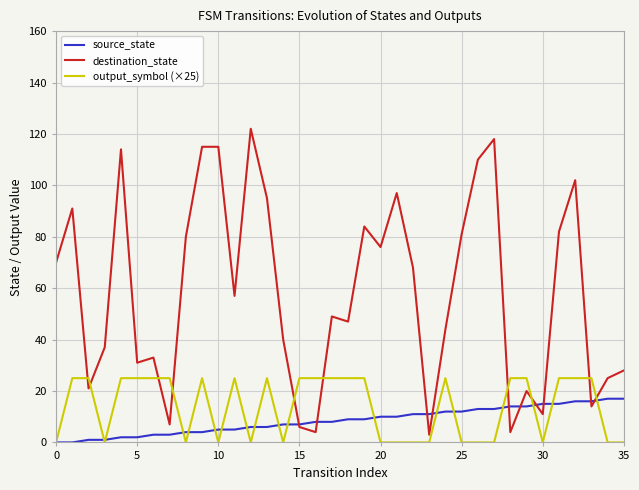

Which series has the largest range (max minus min)?

destination_state